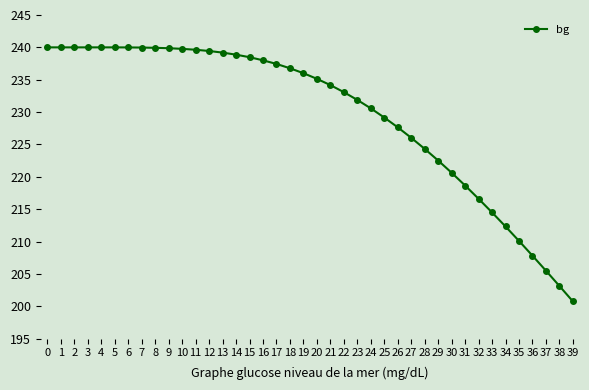

Which category has the lowest value across all series?

39